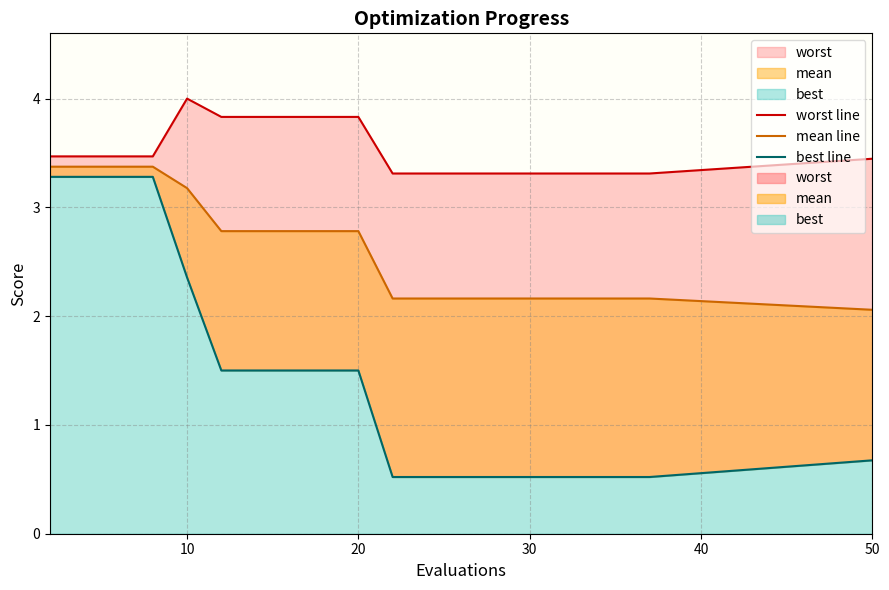

What is the difference between the maximum and minimum values in the mean line series?

1.3